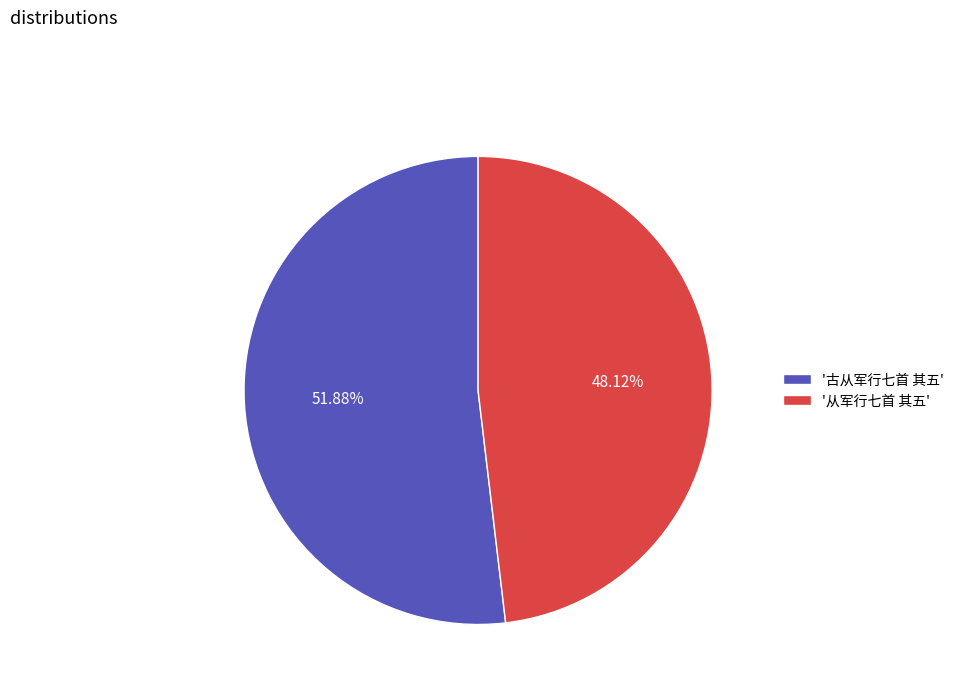

What is the smallest slice in the pie chart?

'从军行七首 其五'